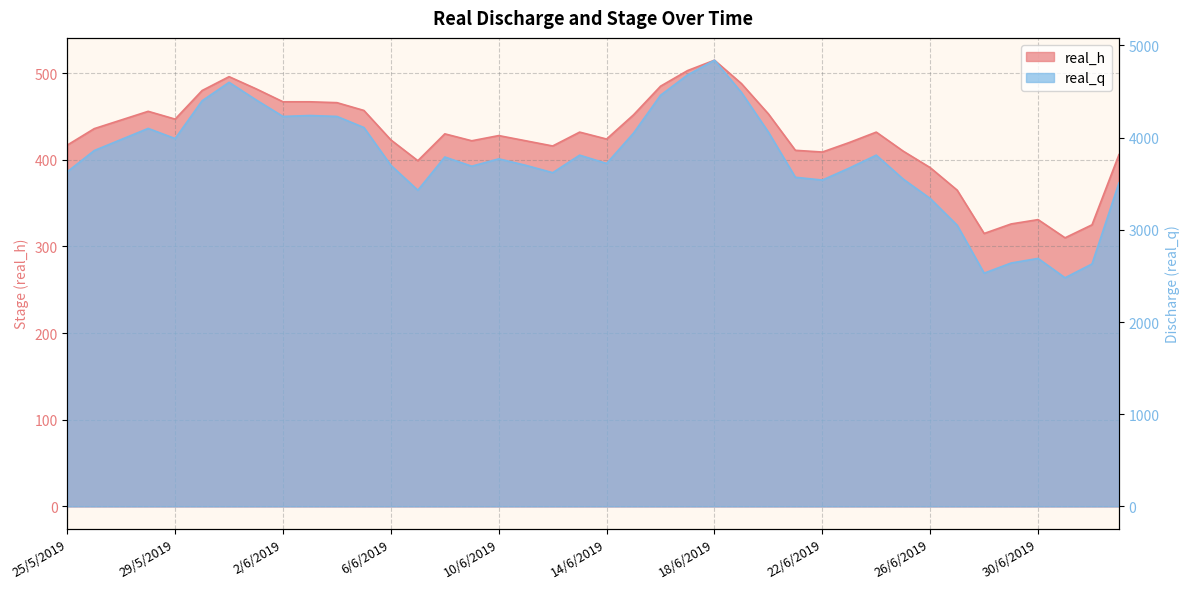

True or false: real_q has more than 0 points higher than both neighbors.

True